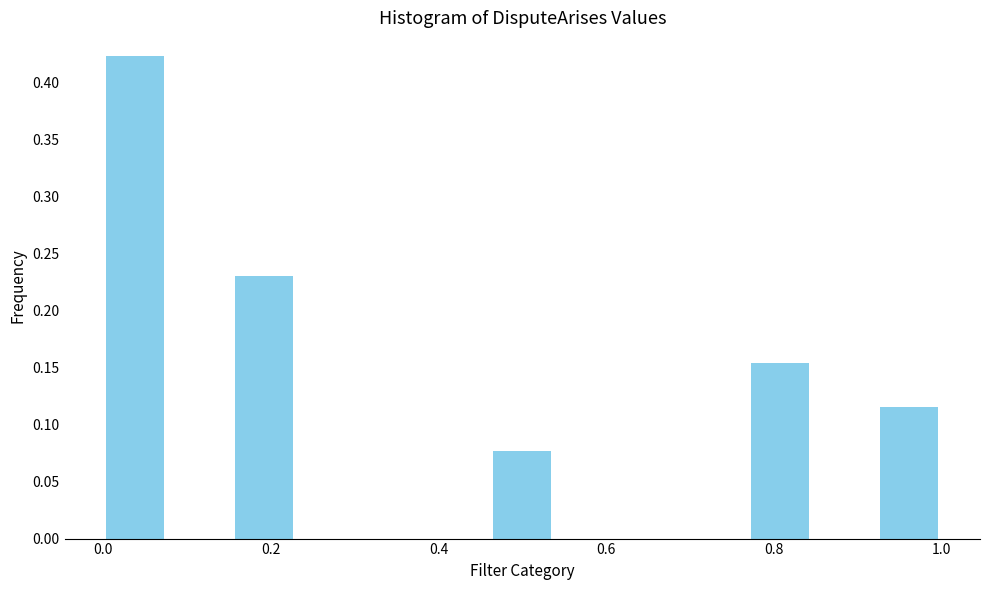

Read against the x-axis, roughly where is the centre of the tallest bar?

0.04